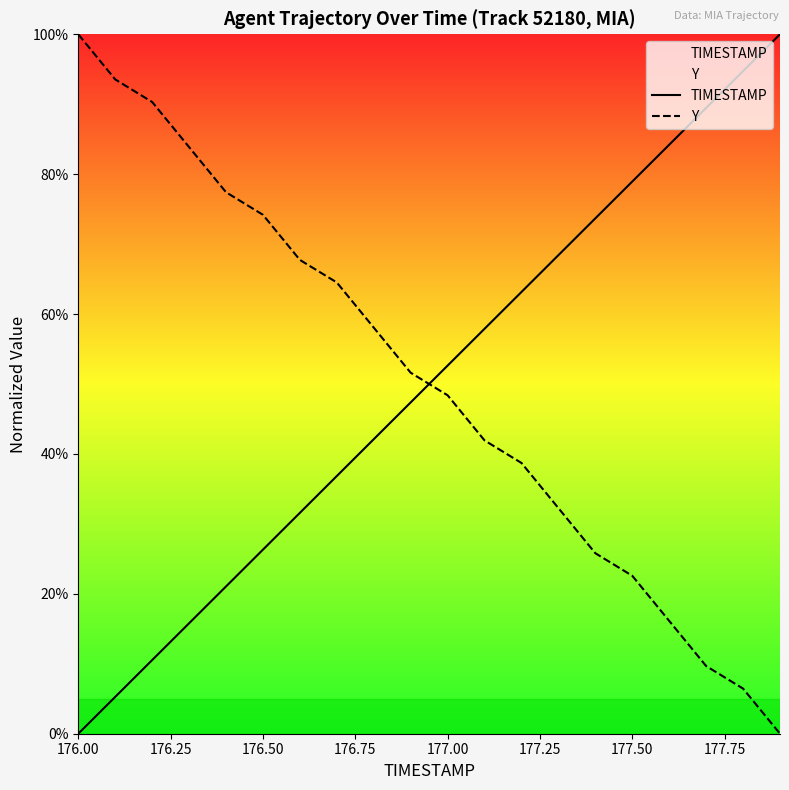

What is the greatest value displayed?

100.0